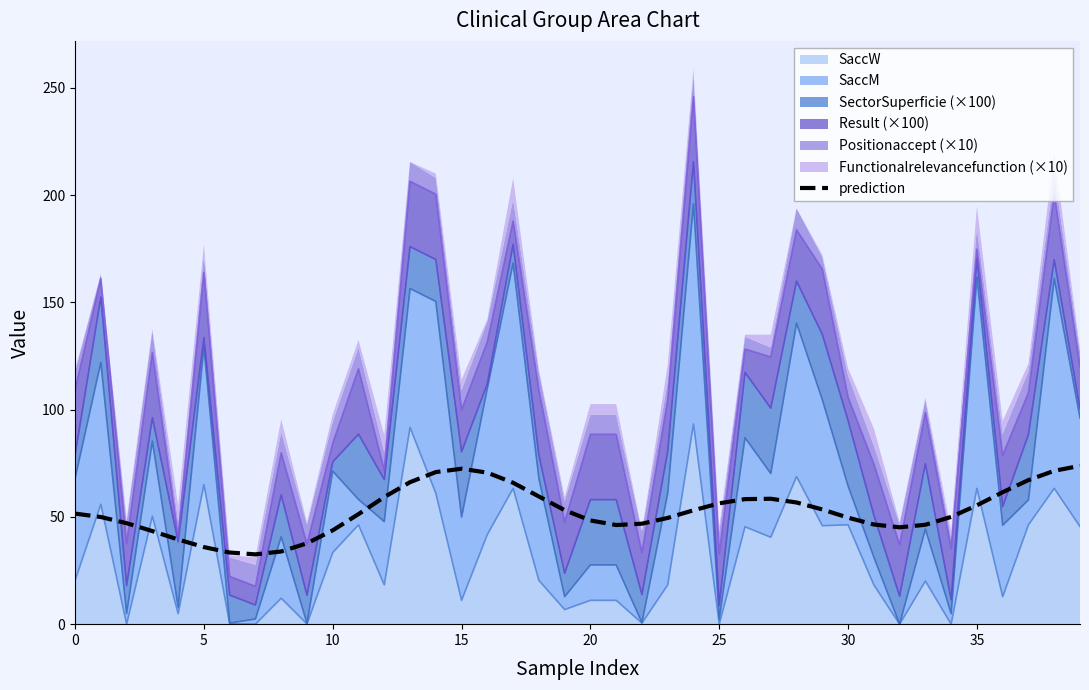

Count the number of values greater than 51.

21